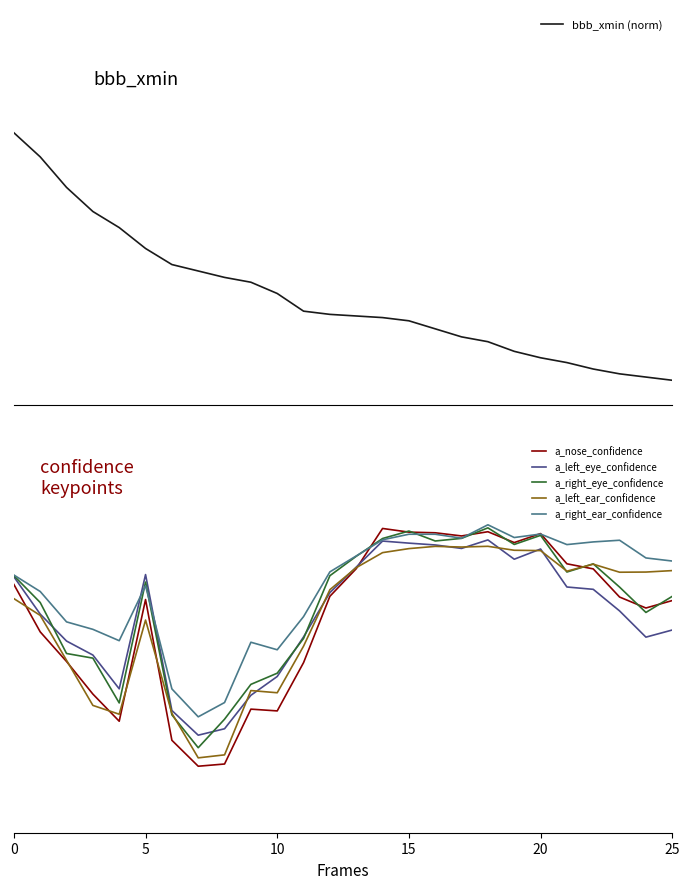

Between 7 and 13, which series saw the biggest shift?

a_nose_confidence